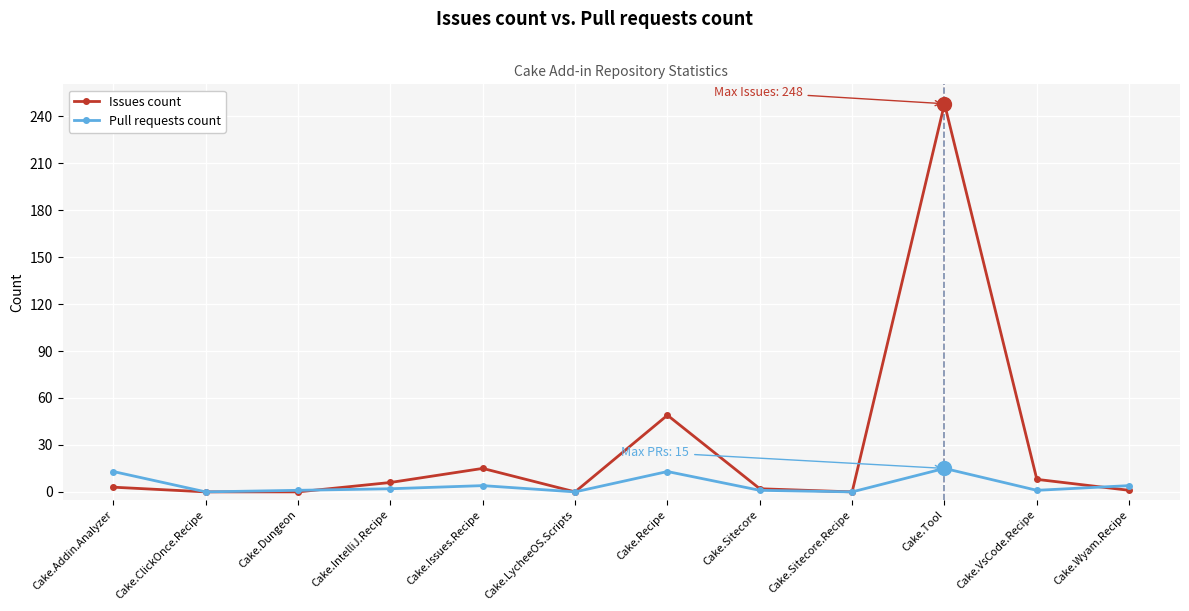

Is the value of Pull requests count at Cake.VsCode.Recipe greater than the value of Issues count at Cake.Recipe?

No